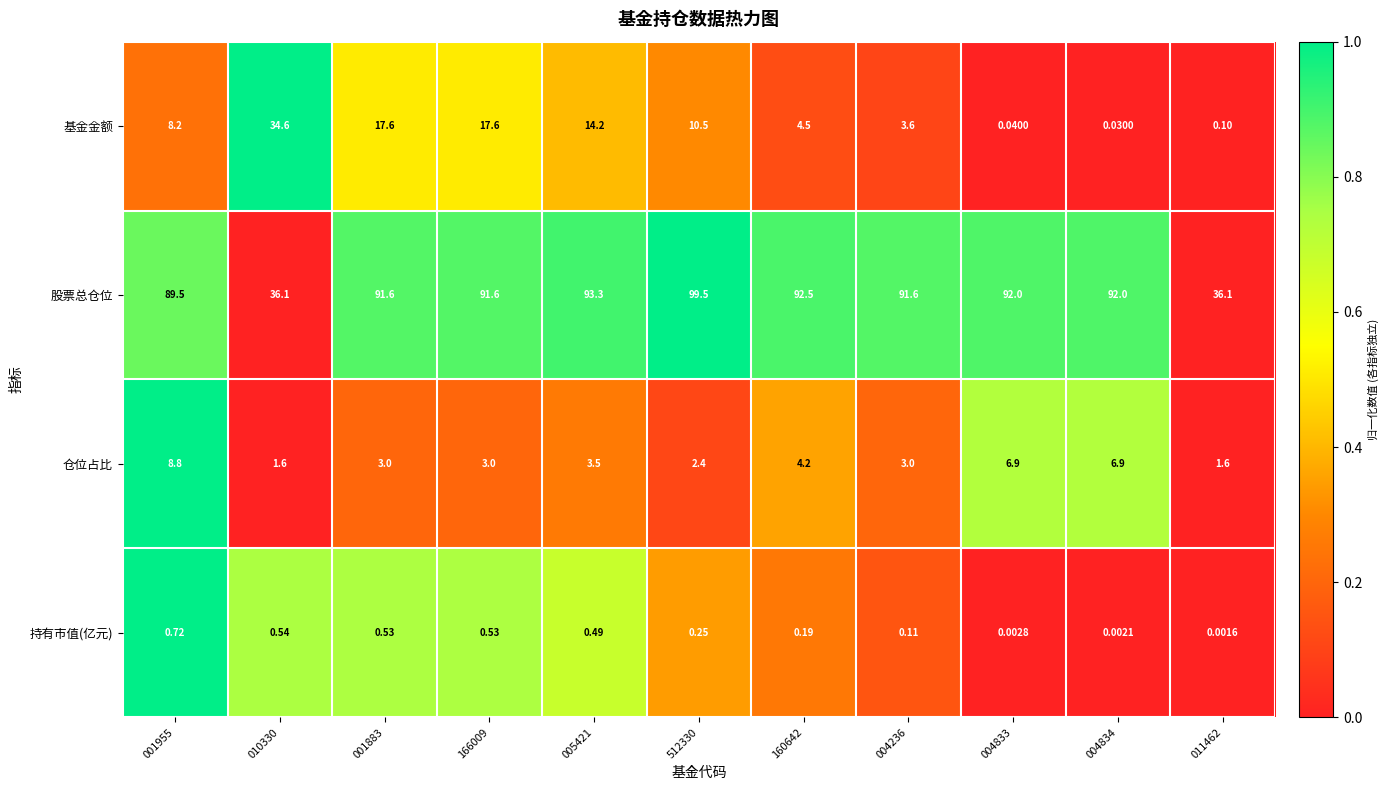

At which category does the chart reach its peak across all series?

512330